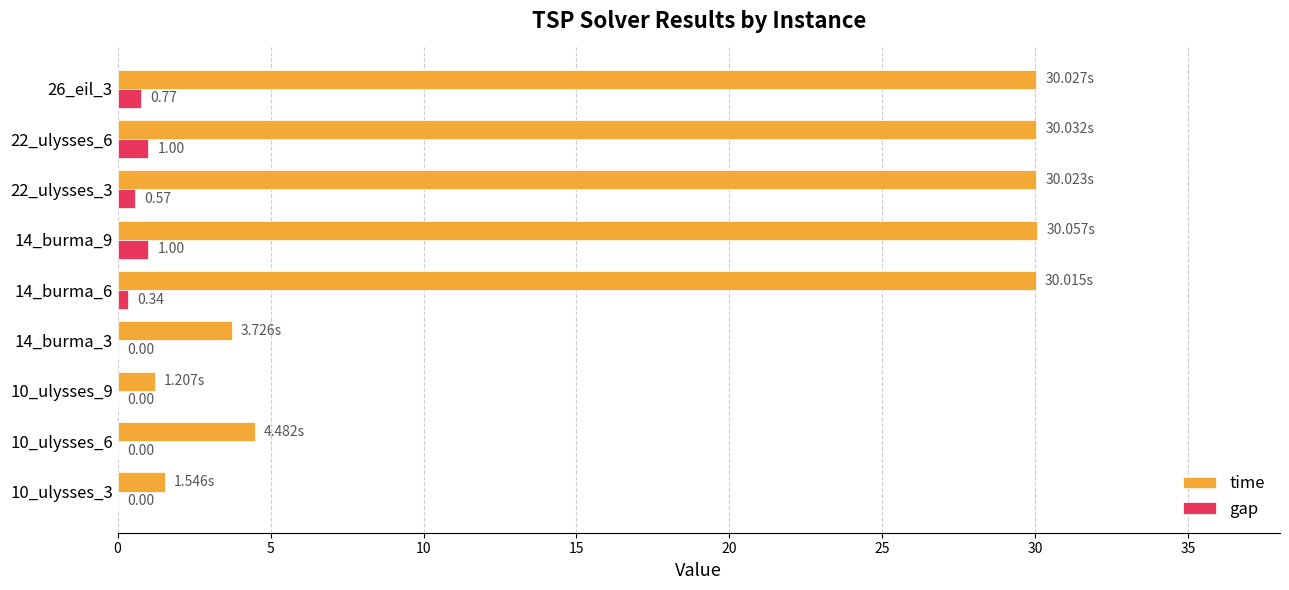

What is the sum of the time values at 14_burma_6 and 14_burma_9?

60.1